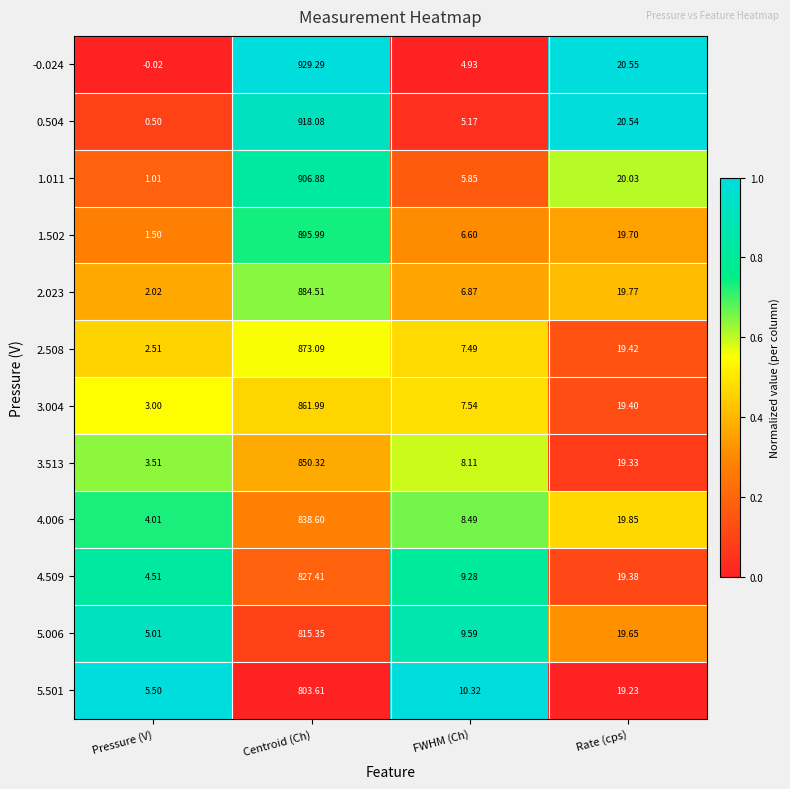

At which category is the sum across all series the highest?

Centroid (Ch)